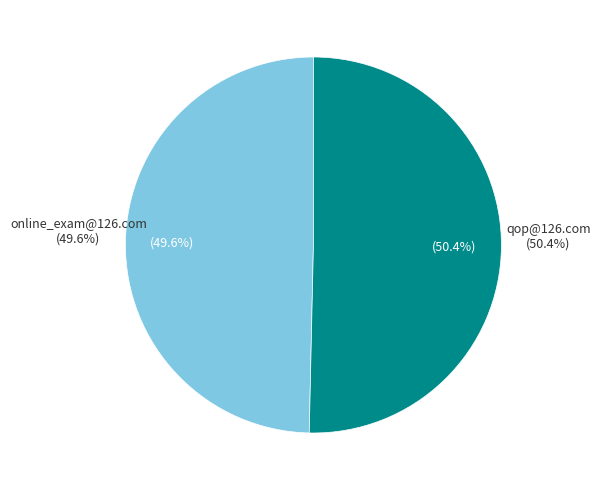

Which category accounts for the majority?

qop@126.com